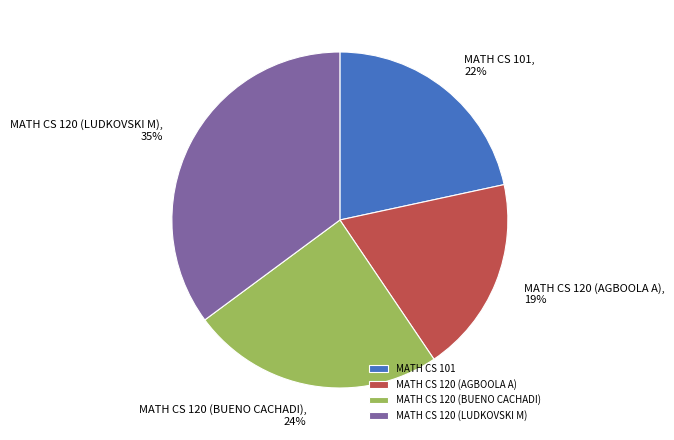

Rank the categories by value from highest to lowest.

MATH CS 120 (LUDKOVSKI M), MATH CS 120 (BUENO CACHADI), MATH CS 101, MATH CS 120 (AGBOOLA A)